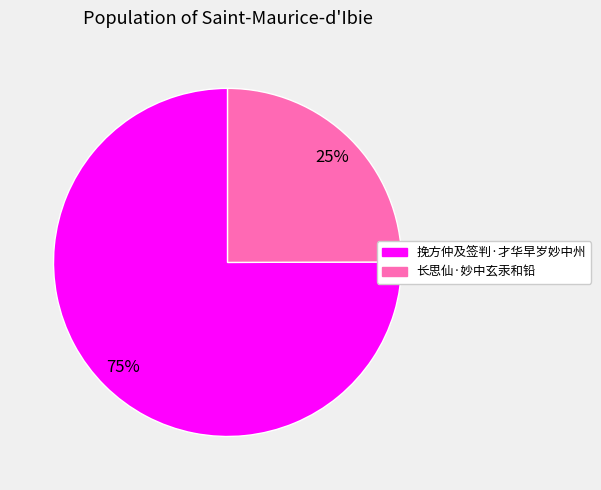

To the nearest percent, what portion does 长思仙·妙中玄汞和铅 represent?

25%